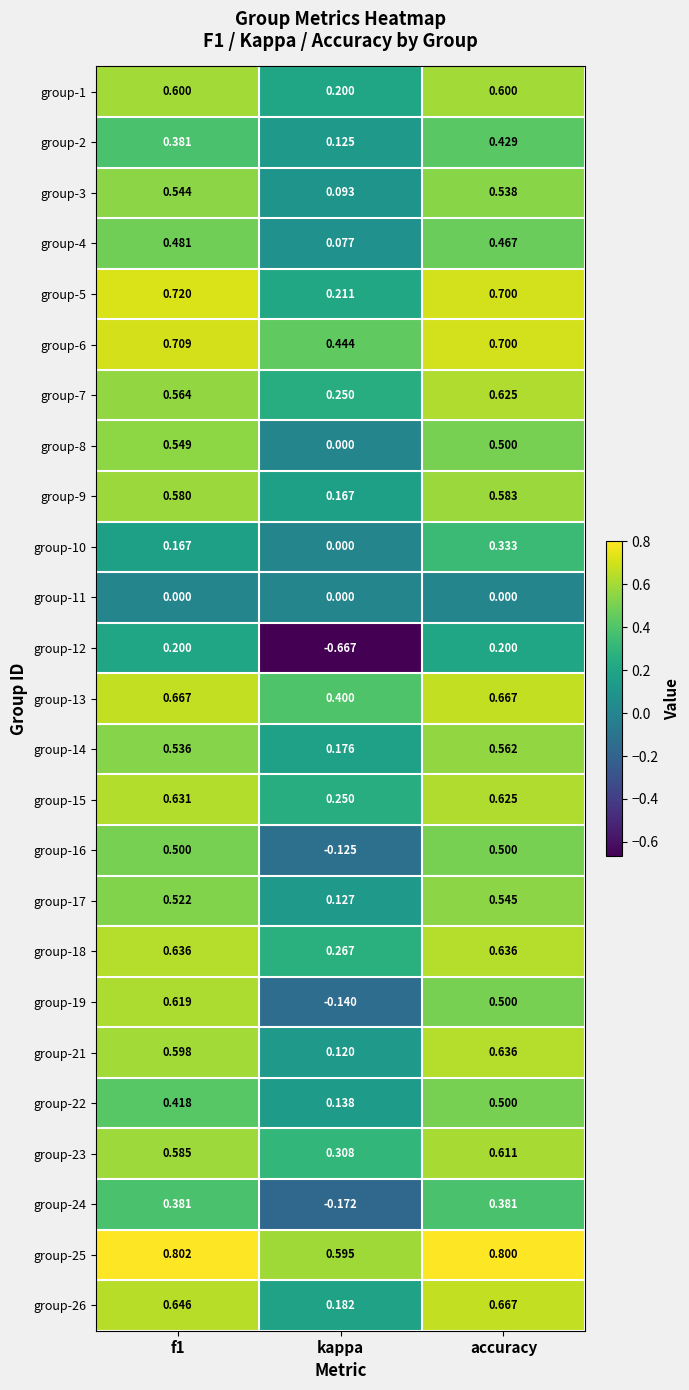

At which category is the sum across all series the highest?

accuracy